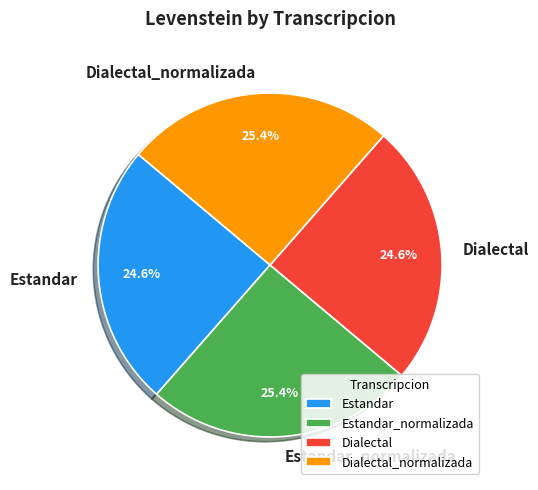

Approximately how many times larger is the value at Estandar_normalizada compared to Dialectal?

1.0